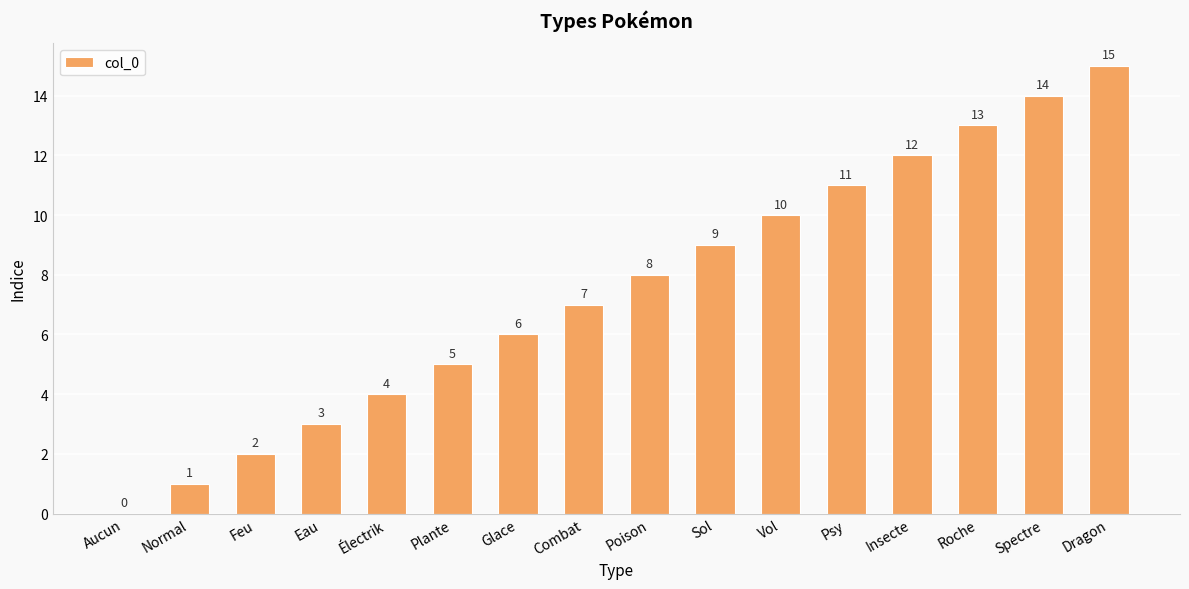

Reading left to right, transcribe all the data shown in this chart.

Aucun=0	Normal=1	Feu=2	Eau=3	Électrik=4	Plante=5	Glace=6	Combat=7	Poison=8	Sol=9	Vol=10	Psy=11	Insecte=12	Roche=13	Spectre=14	Dragon=15